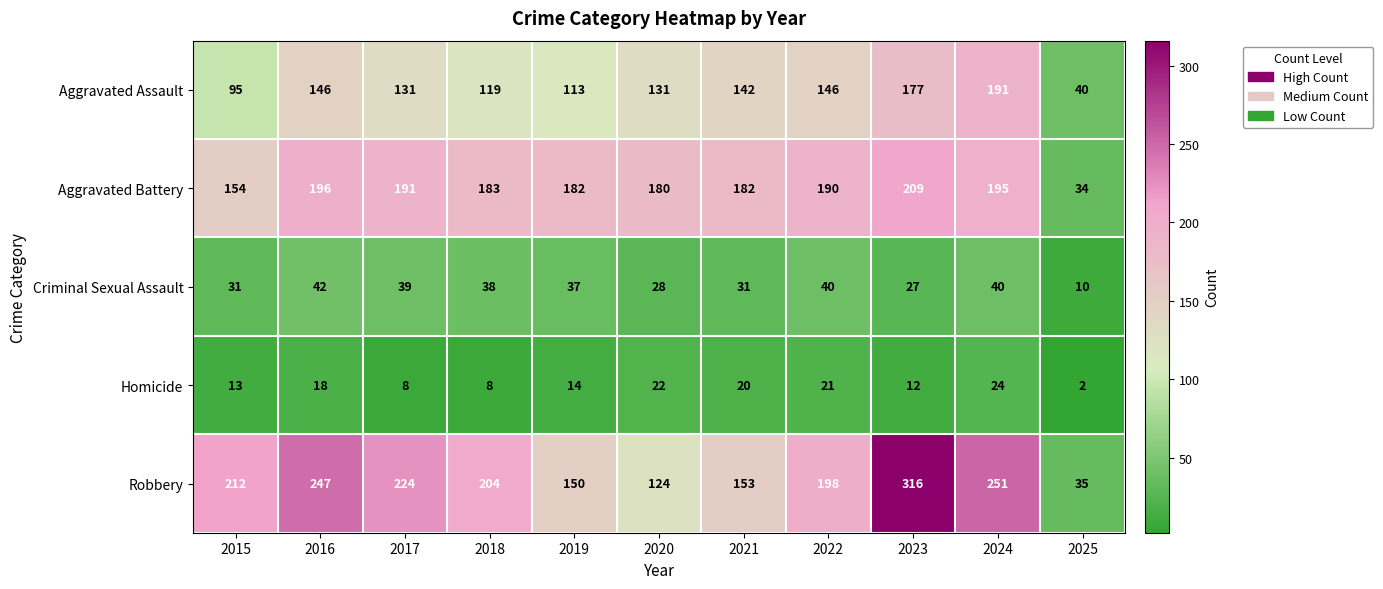

Which series has the largest total across all categories?

Robbery